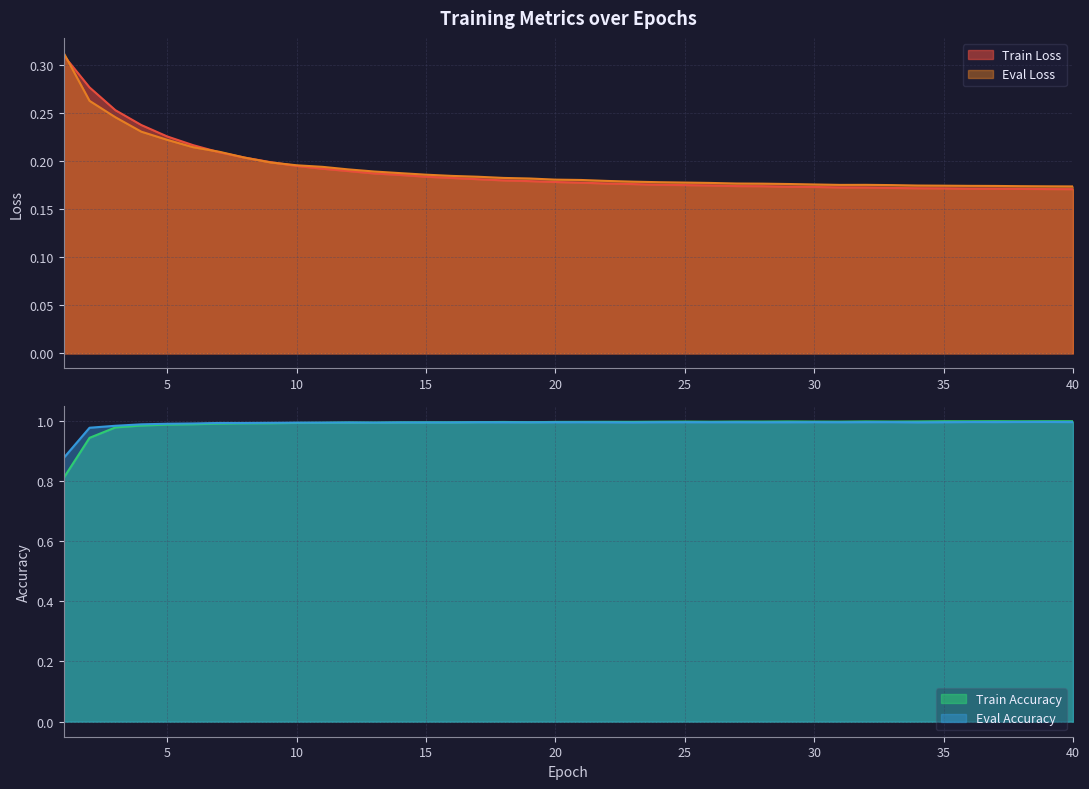

What is the greatest value displayed?

1.0